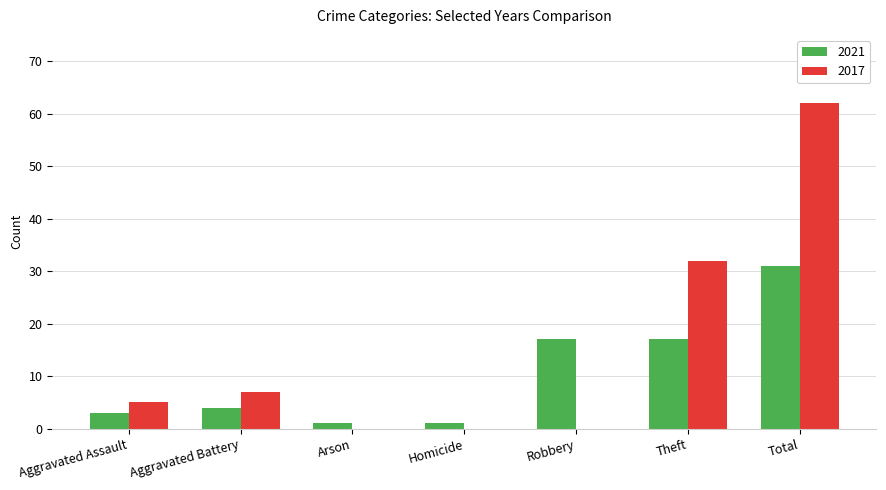

Are the bars grouped side by side (vs. stacked)?

Yes